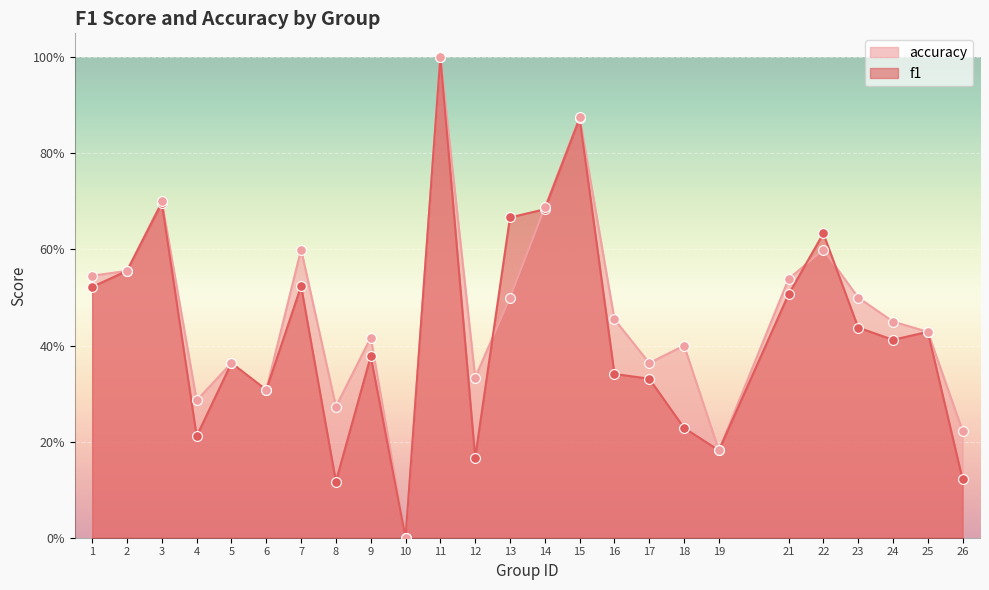

Which series has the largest total across all categories?

accuracy